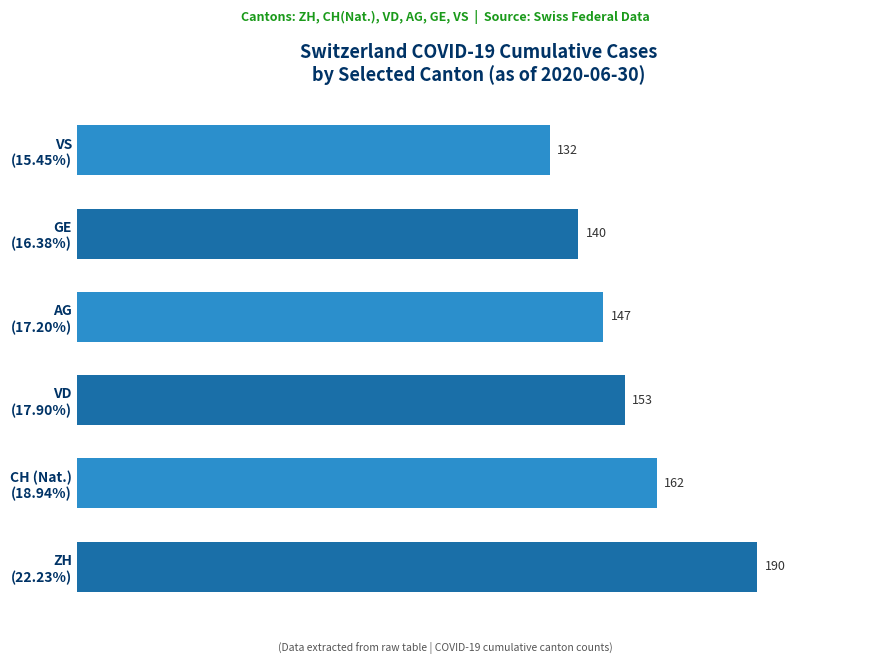

Reading top to bottom, what are all the values shown in this chart?

132	140	147	153	162	190